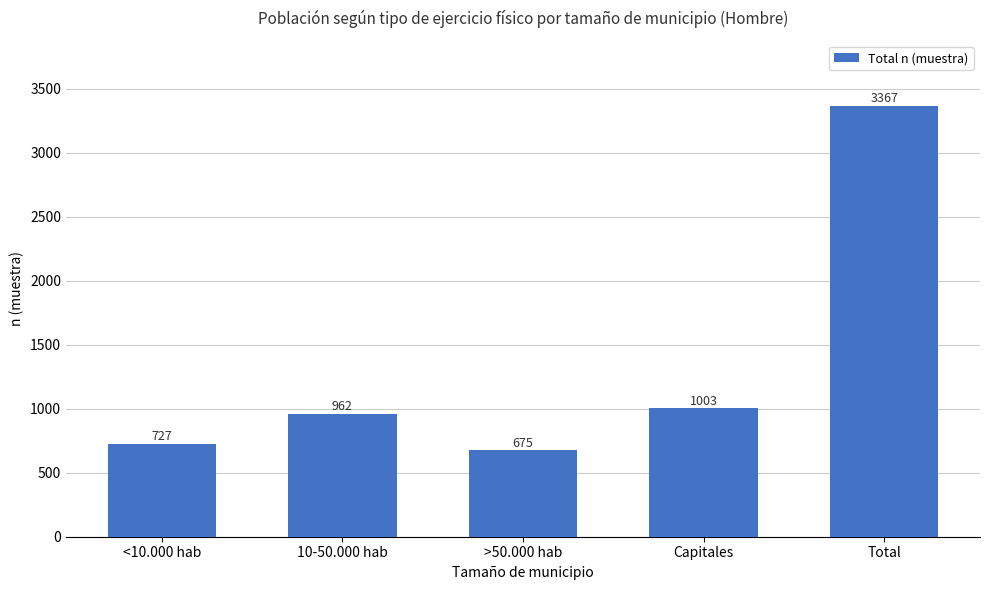

Reading right to left, what are all the values shown in this chart?

Total=3367	Capitales=1003	>50.000 hab=675	10-50.000 hab=962	<10.000 hab=727